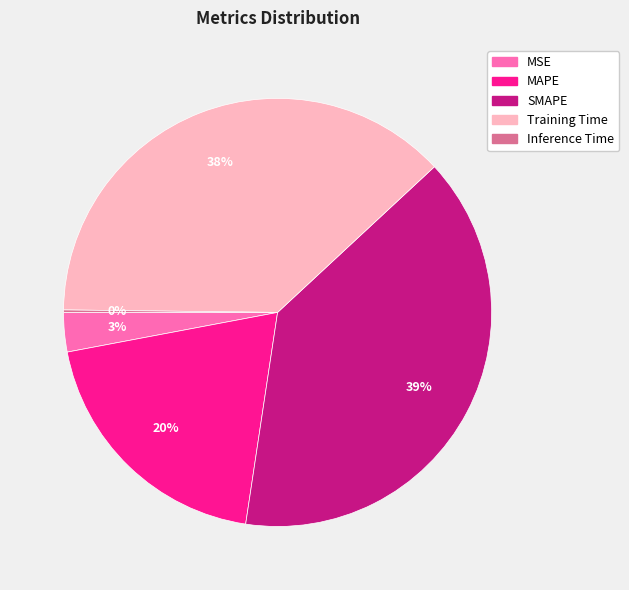

To the nearest percent, what is the difference between the largest and smallest slice percentages?

39%